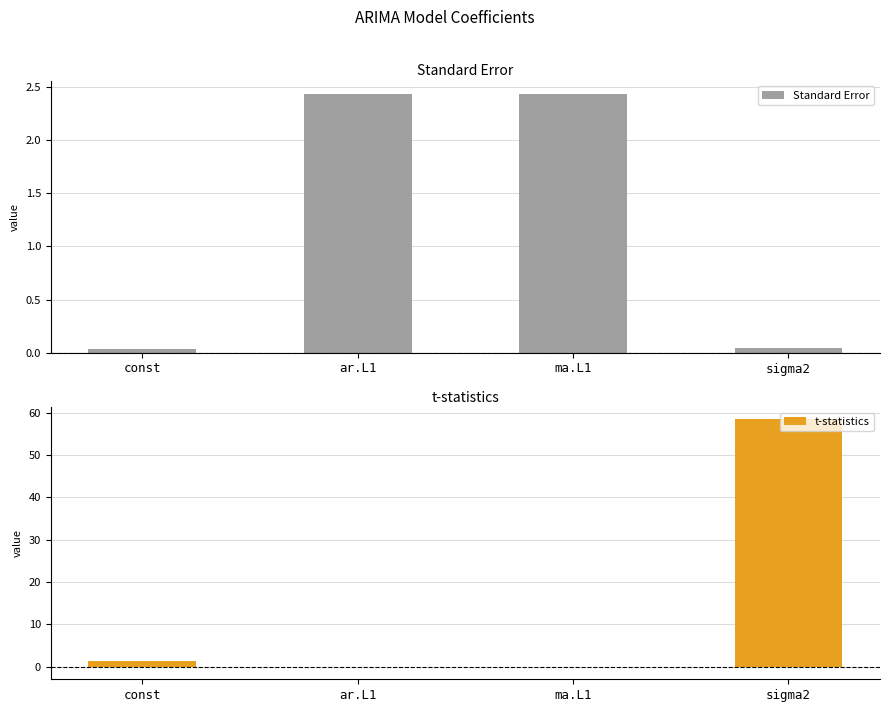

Reading left to right, list all the values displayed in this chart.

Standard Error: const=0.0	ar.L1=2.4	ma.L1=2.4	sigma2=0.0
t-statistics: const=1.3	ar.L1=0.0	ma.L1=-0.0	sigma2=58.4